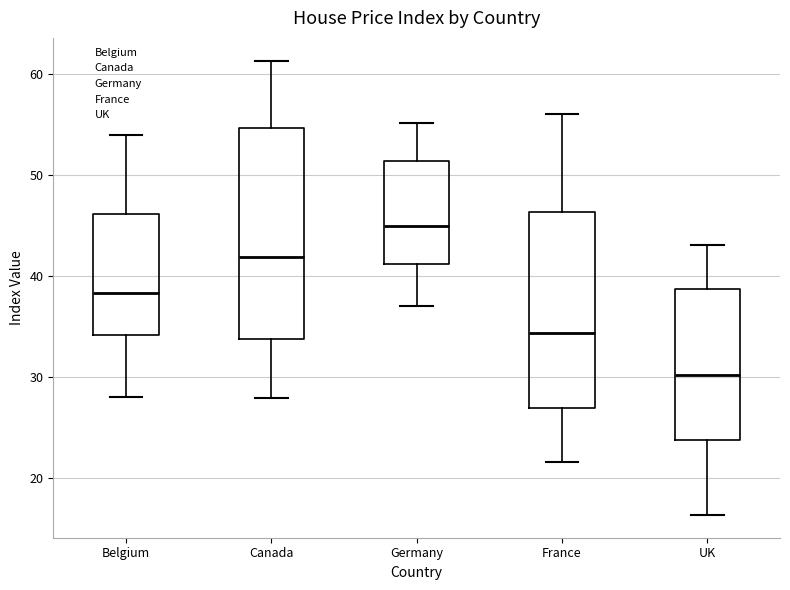

Reading left to right, read every box against the y-axis: the position of its median line, the range the box covers, and the ends of its whiskers. The values are not printed on the chart, so give them approximately, as read against the axis.

Belgium: median 38, box 34 to 46, whiskers 28 to 54
Canada: median 42, box 34 to 55, whiskers 28 to 61
Germany: median 45, box 41 to 51, whiskers 37 to 55
France: median 34, box 27 to 46, whiskers 22 to 56
UK: median 30, box 24 to 39, whiskers 16 to 43